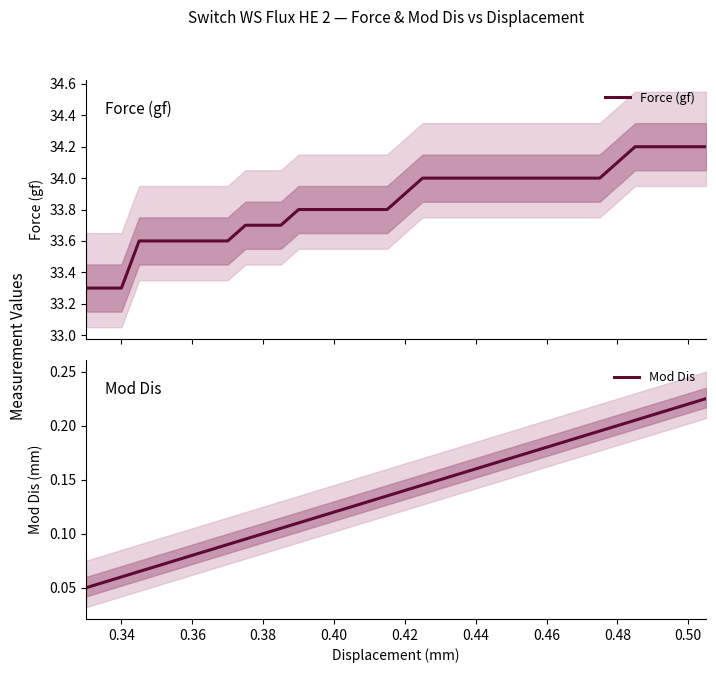

Rank the series by their average value, from highest to lowest.

Force (gf), Mod Dis